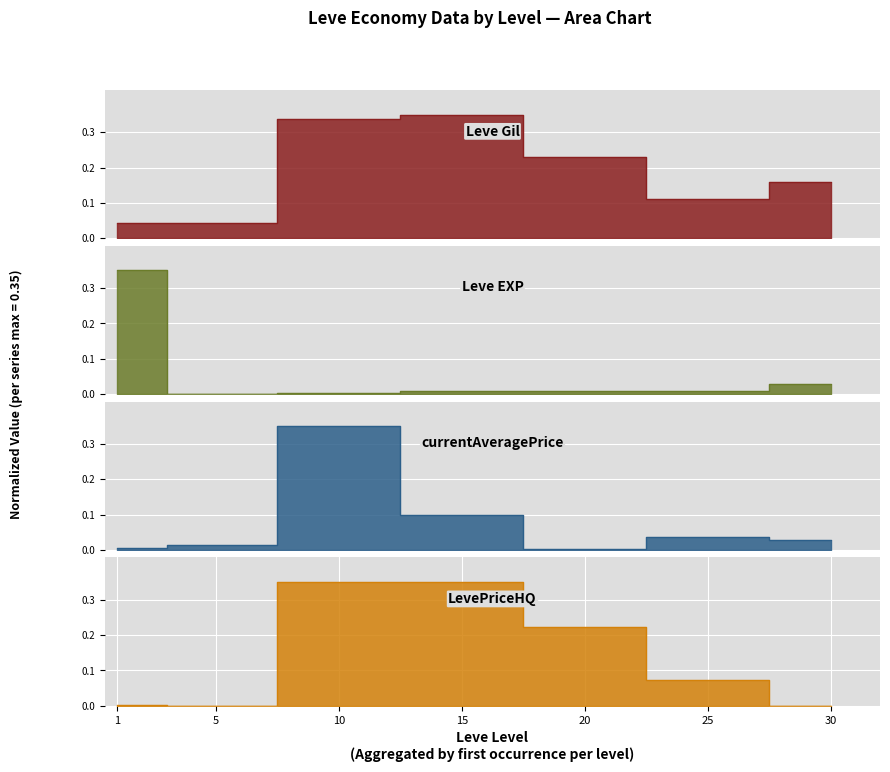

Between 10 and 25, which series saw the biggest shift?

currentAveragePrice_line